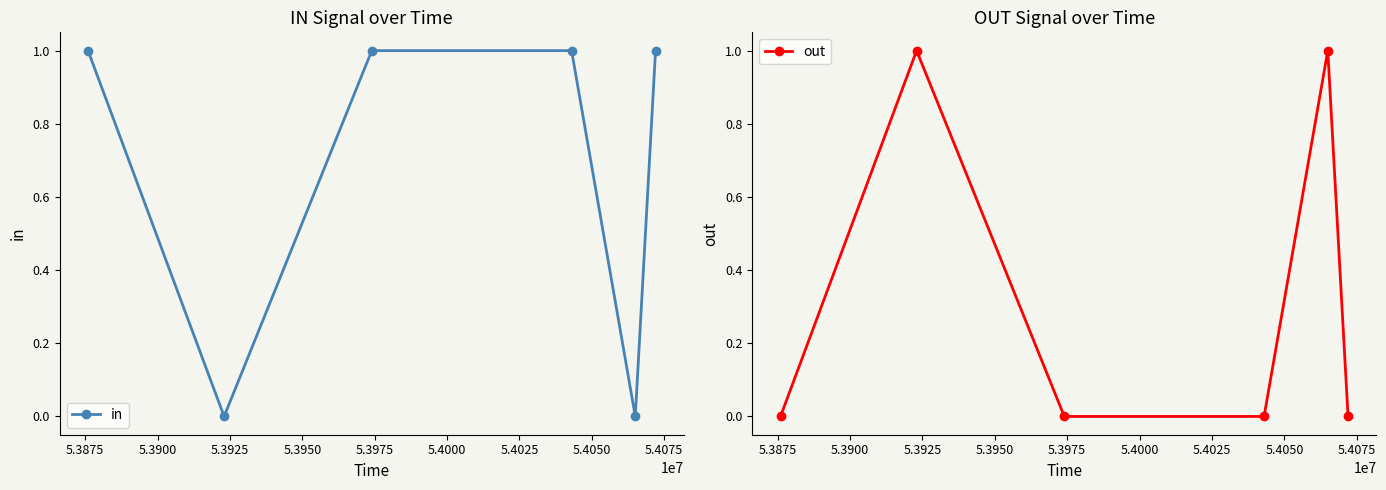

What is the difference between the second highest and minimum values in the out series?

1